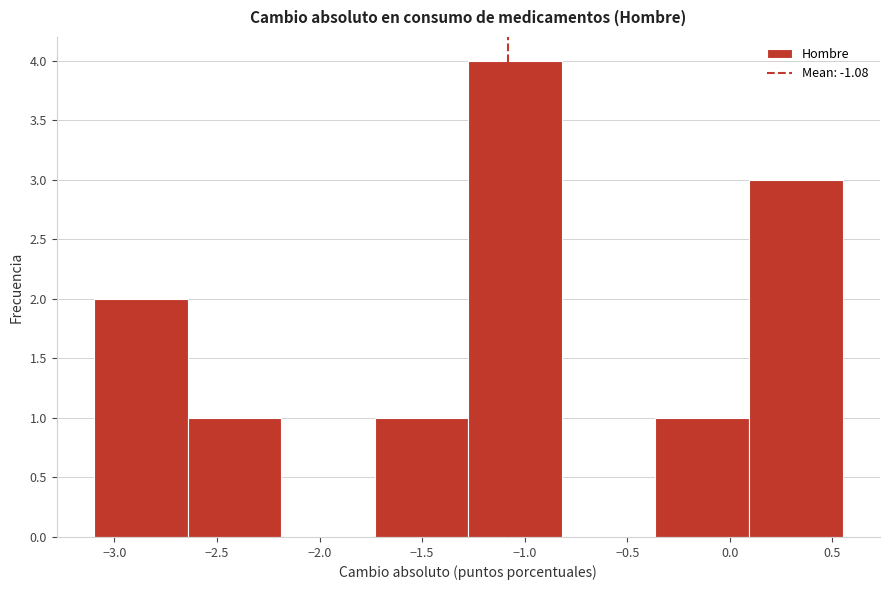

Reading left to right, transcribe this chart: for each bar, give the range it covers on the x-axis and its height. Neither the bar edges nor the heights are printed on the chart, so give them approximately, as read against the axes.

-3.10 to -2.65: 2
-2.65 to -2.20: 1
-2.20 to -1.75: 0
-1.75 to -1.25: 1
-1.25 to -0.80: 4
-0.80 to -0.35: 0
-0.35 to 0.10: 1
0.10 to 0.55: 3